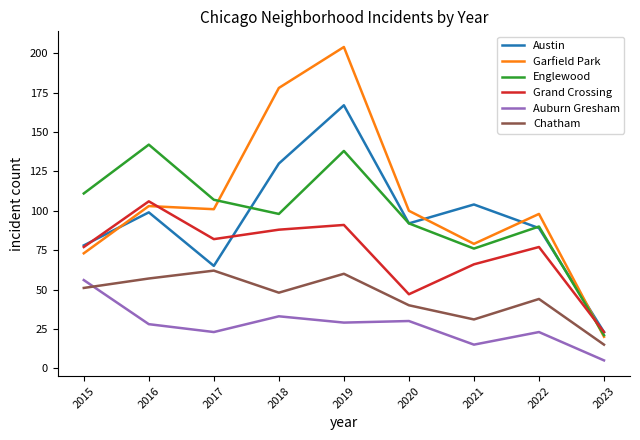

What is the difference between the Garfield Park values at 2016 and 2018?

75